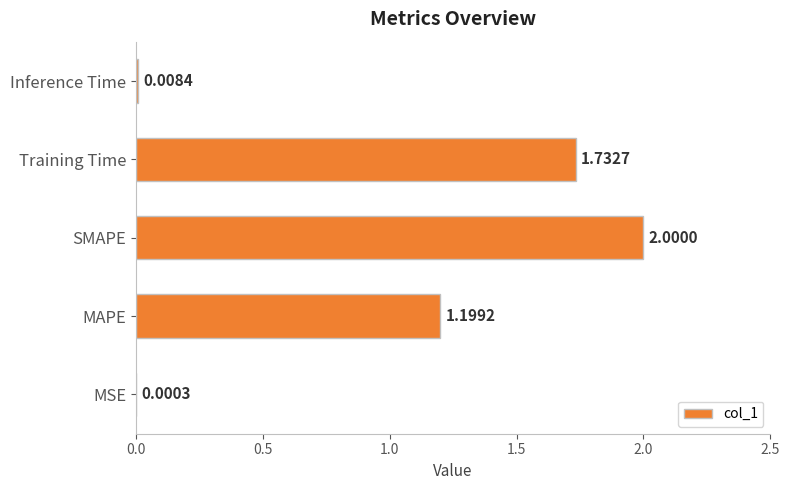

Which label corresponds to the largest value in the chart?

SMAPE